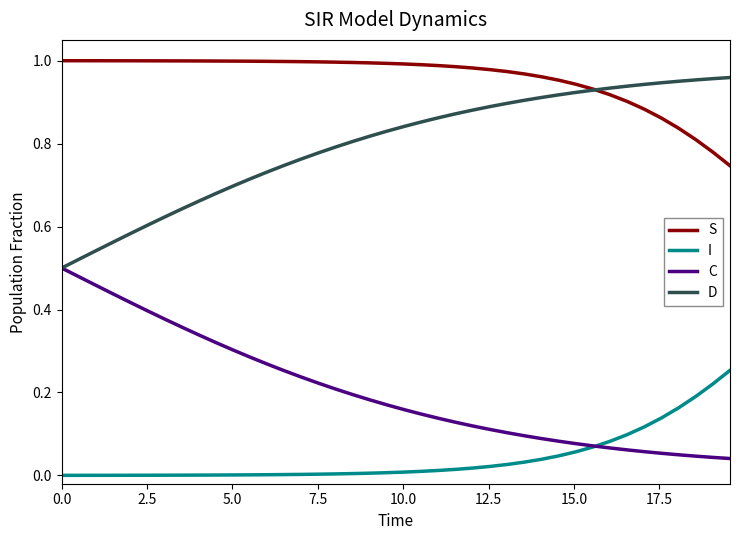

True or false: S and I cross at least once.

False